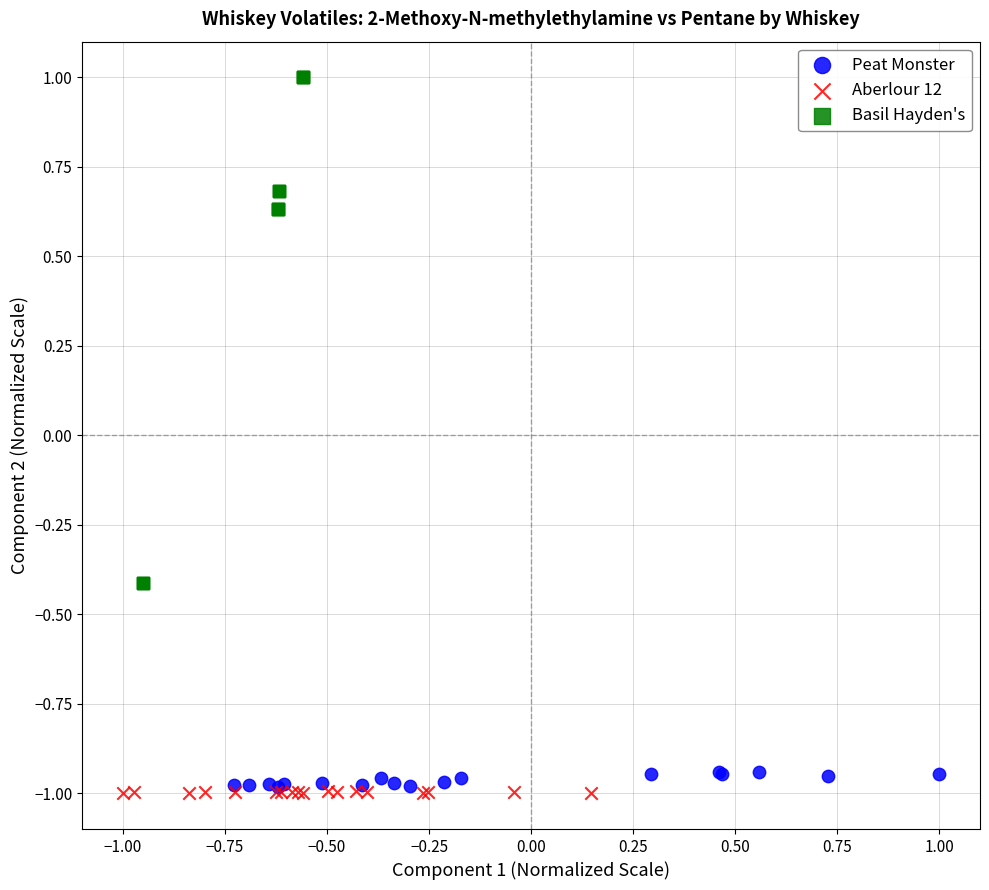

Which series has the widest spread of Y values?

Basil Hayden's